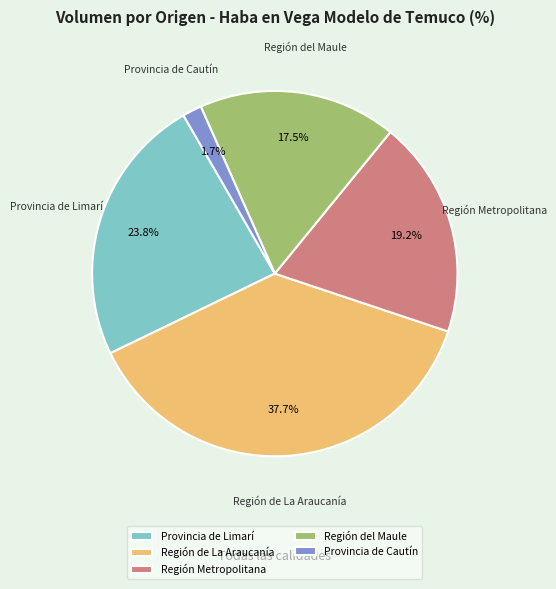

How many slices are in this pie chart?

5